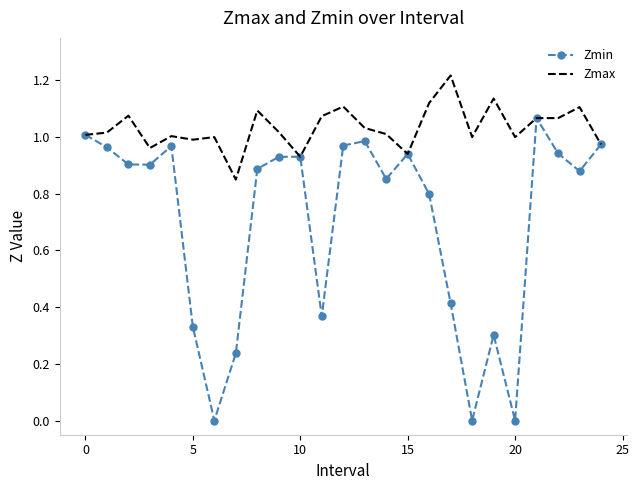

Rank the series by their maximum value, from lowest to highest.

Zmin, Zmax